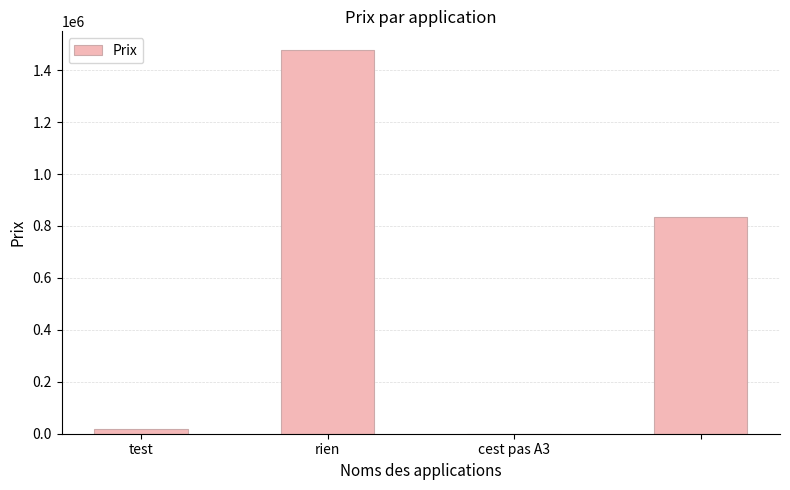

What is the sum of all values?

2330069